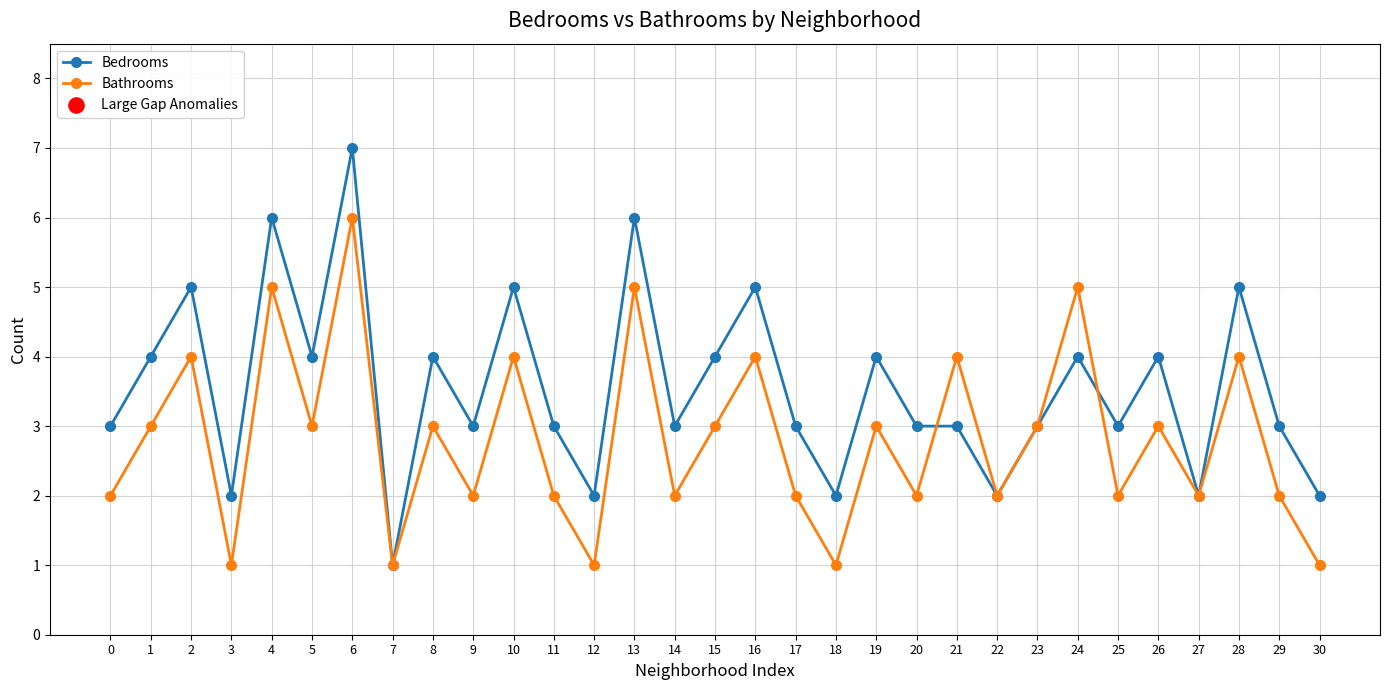

Which series has the largest range (max minus min)?

Bedrooms